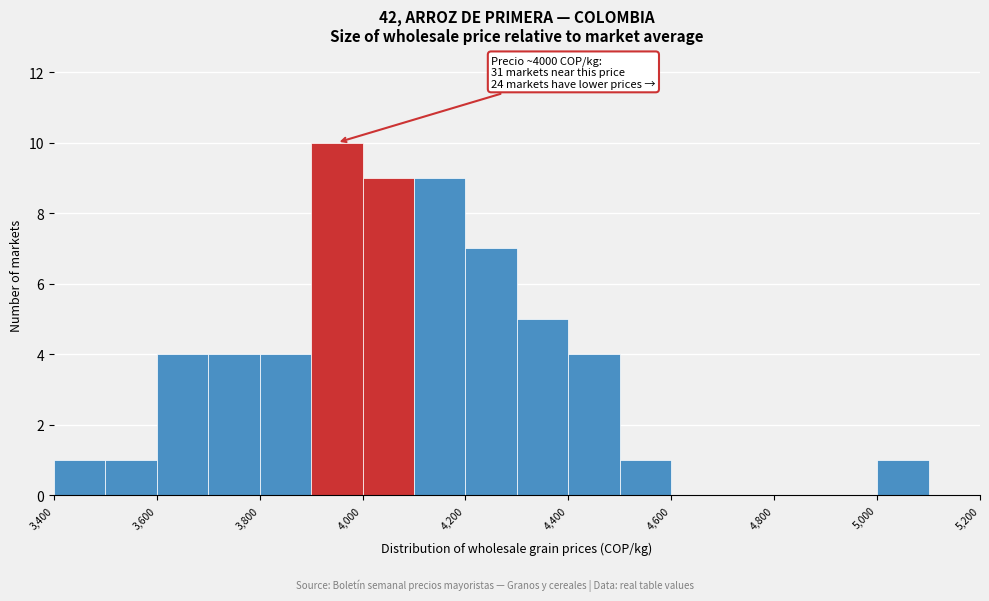

Which range on the x-axis has the tallest bar?

3900 to 4000